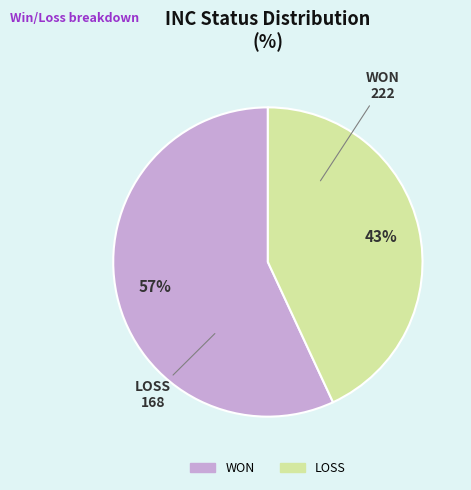

Count the number of slices in the pie.

2